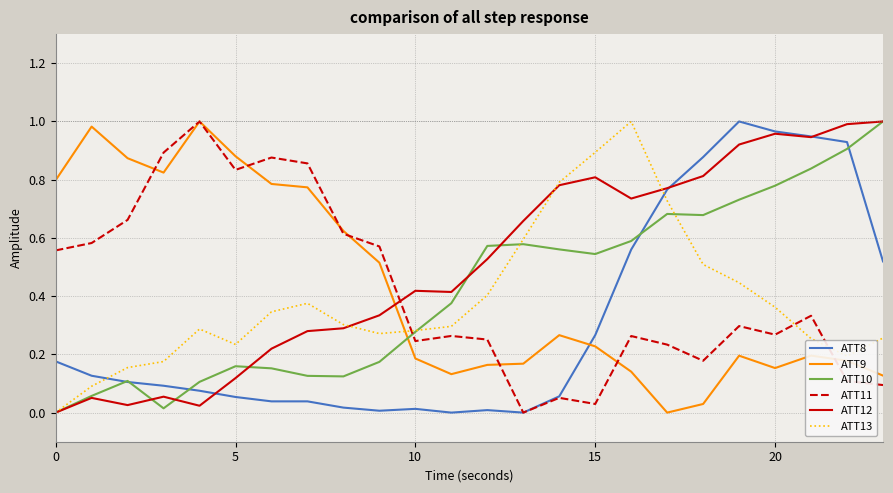

Which series has the largest total across all categories?

ATT12